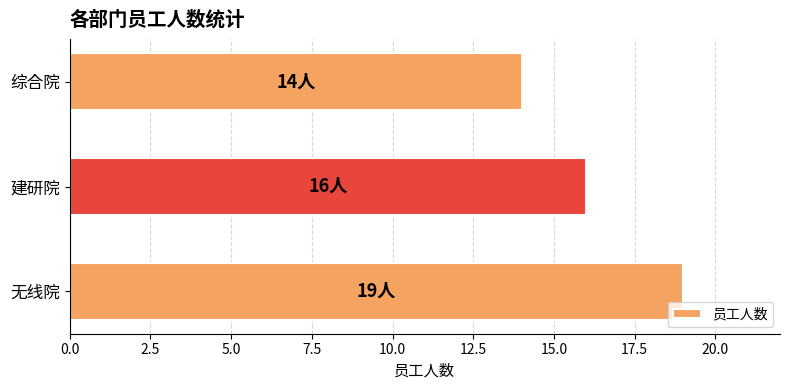

What is the maximum value shown in the chart?

19